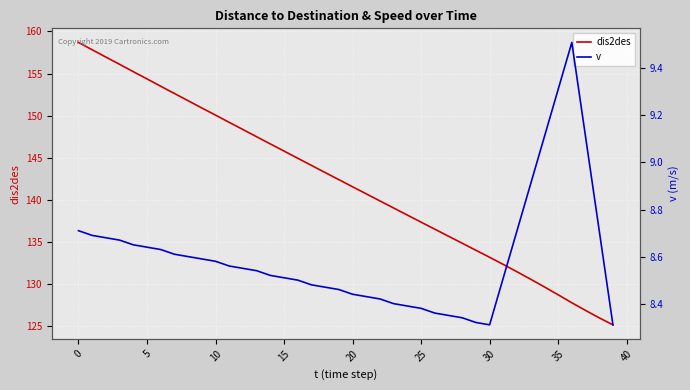

The dis2des series shows 169.9 at 35. True or false?

False